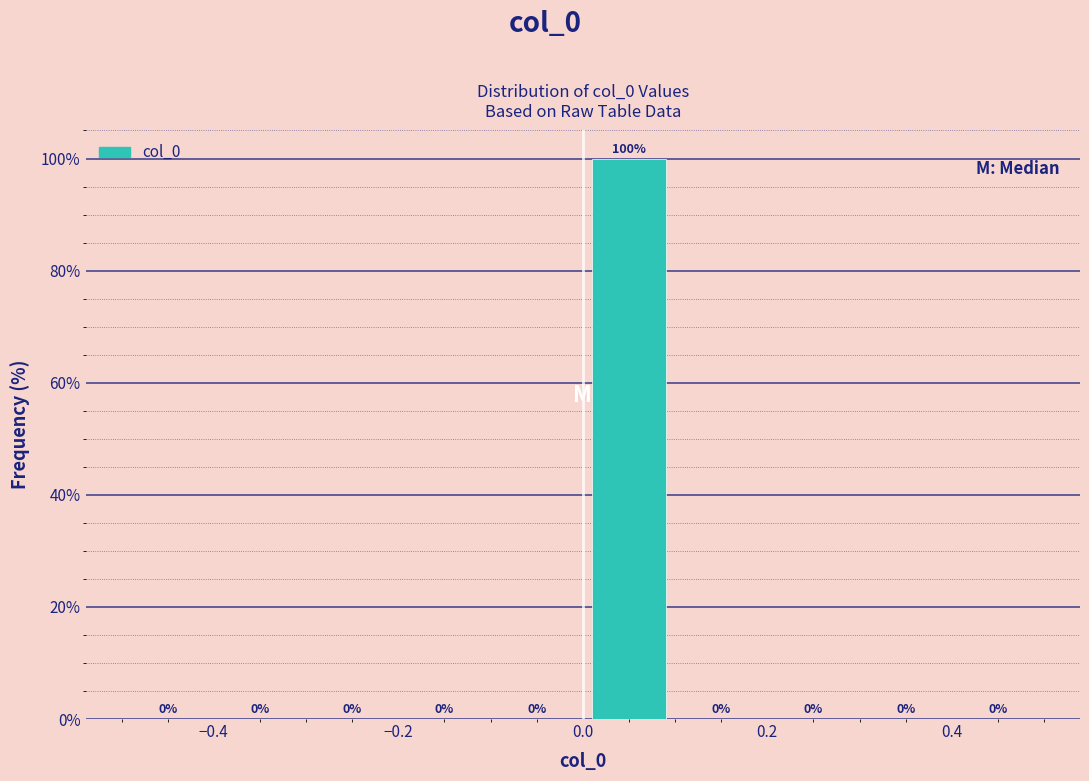

Reading left to right, list every bar in this chart as the range it spans on the x-axis followed by its height.

-0.5 to -0.4: 0
-0.4 to -0.3: 0
-0.3 to -0.2: 0
-0.2 to -0.1: 0
-0.1 to 0.0: 0
0.0 to 0.1: 100
0.1 to 0.2: 0
0.2 to 0.3: 0
0.3 to 0.4: 0
0.4 to 0.5: 0